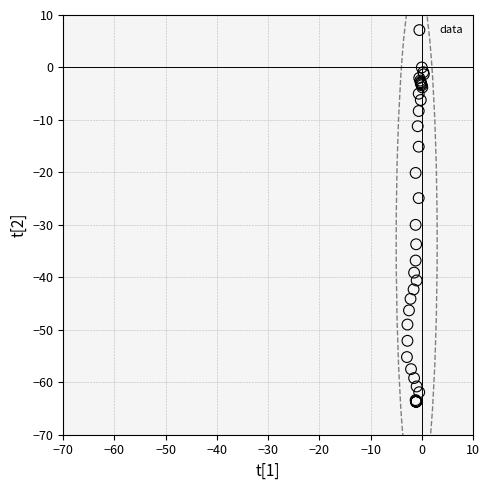

What Y value in the scatter plot is closest to -31?

-30.0